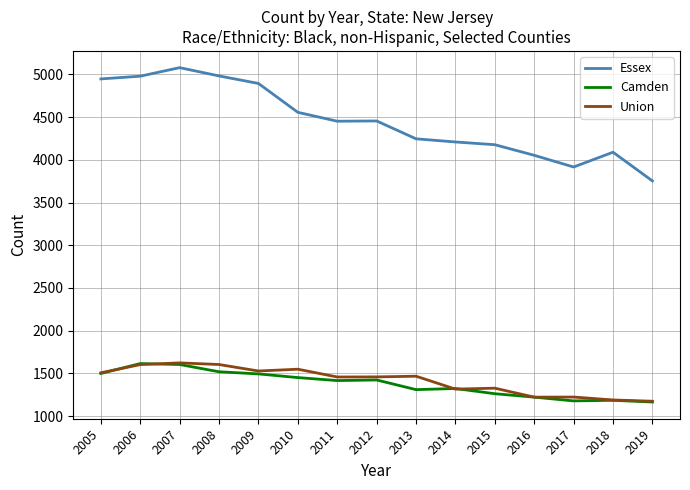

What is the greatest value displayed?

5079